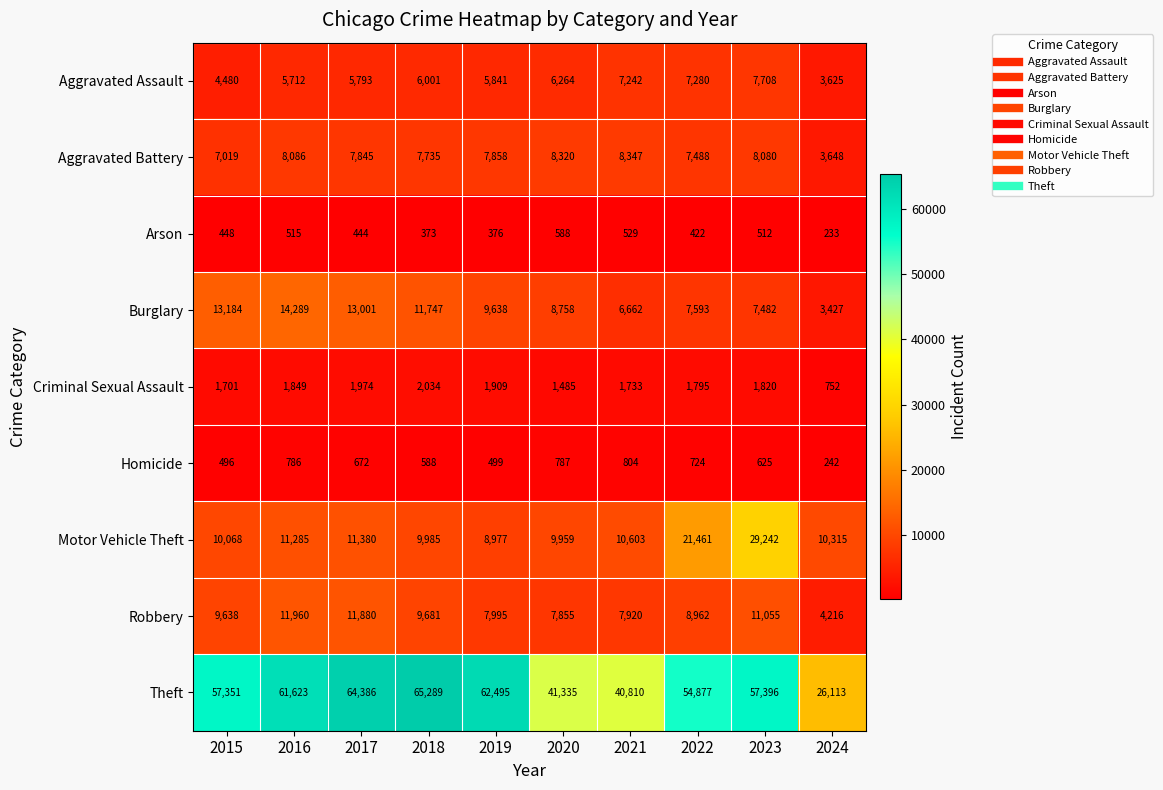

What is the difference between the highest and lowest values at 2022?

54455